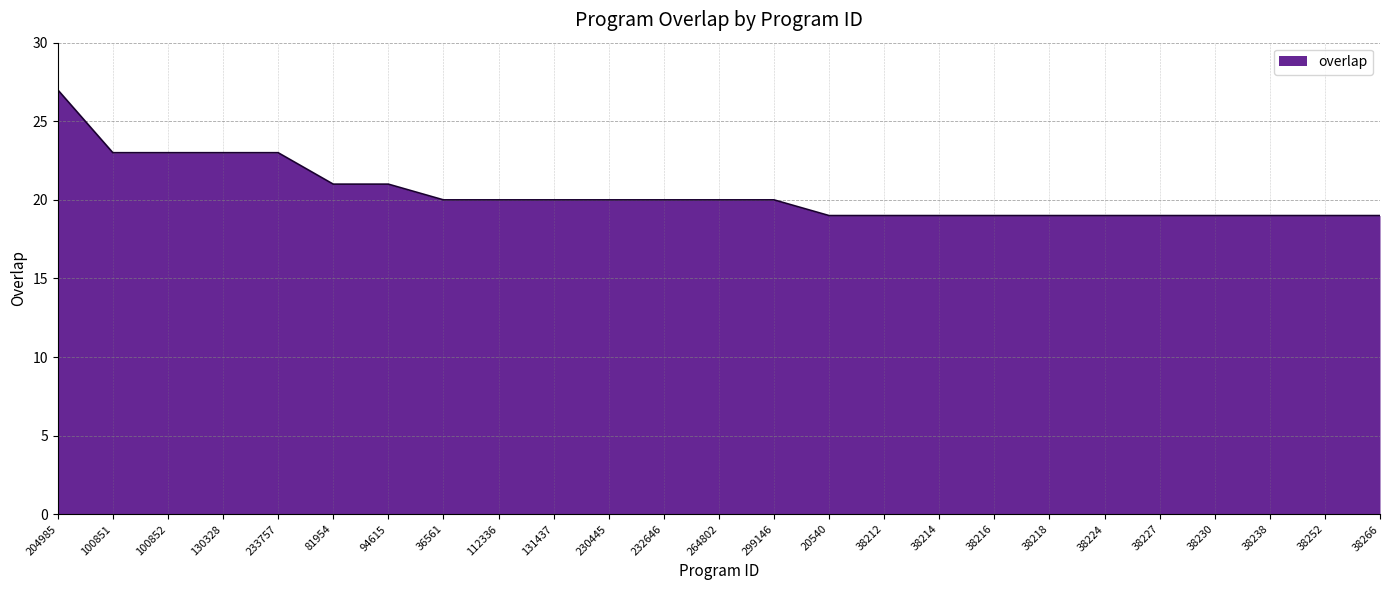

What is the ratio of the value at 130328 to the value at 38224?

1.2